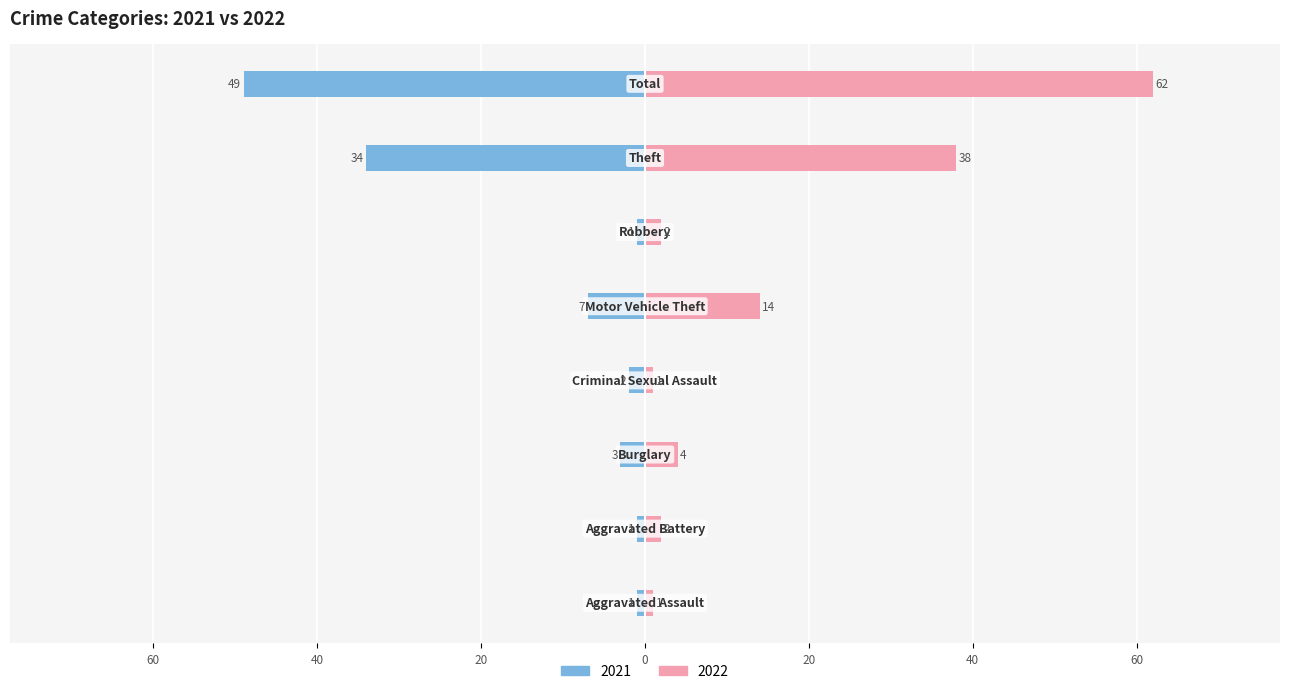

Reading right to left, what are all the values shown in this chart?

2021: -49	-34	-1	-7	-2	-3	-1	-1
2022: 62	38	2	14	1	4	2	1